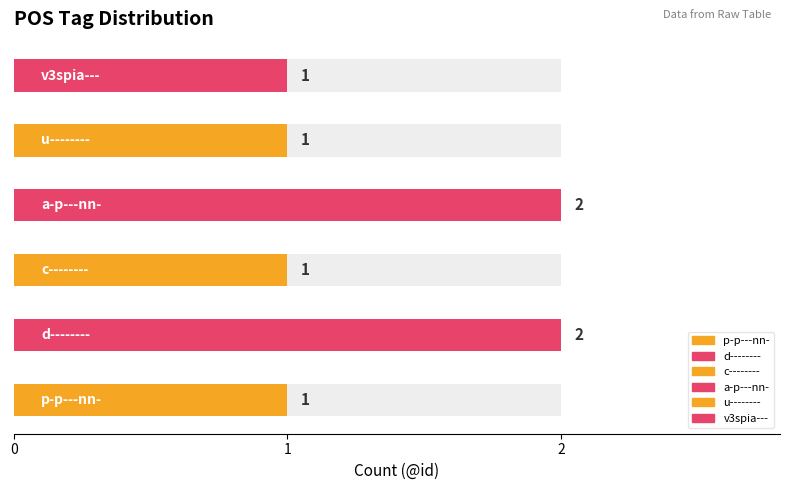

What is the sum of all values?

8